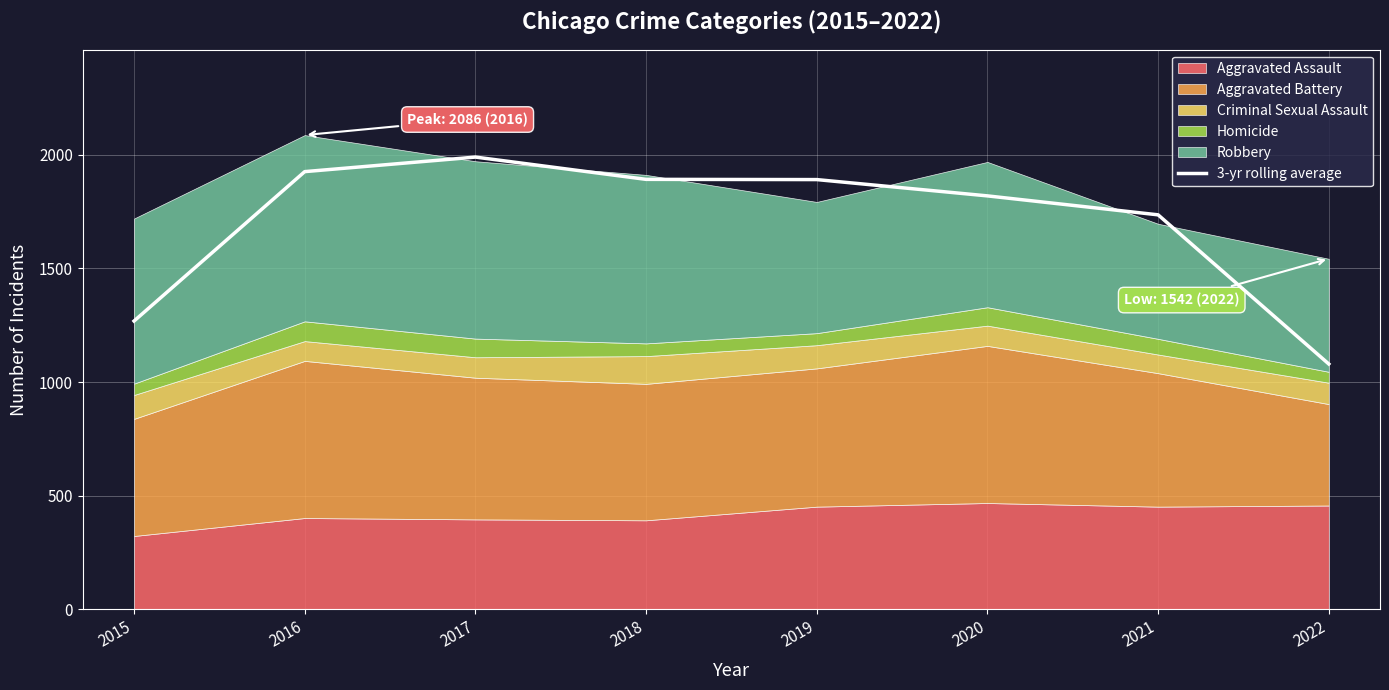

How many interior local peaks (higher than both neighbors) does the data have?

1